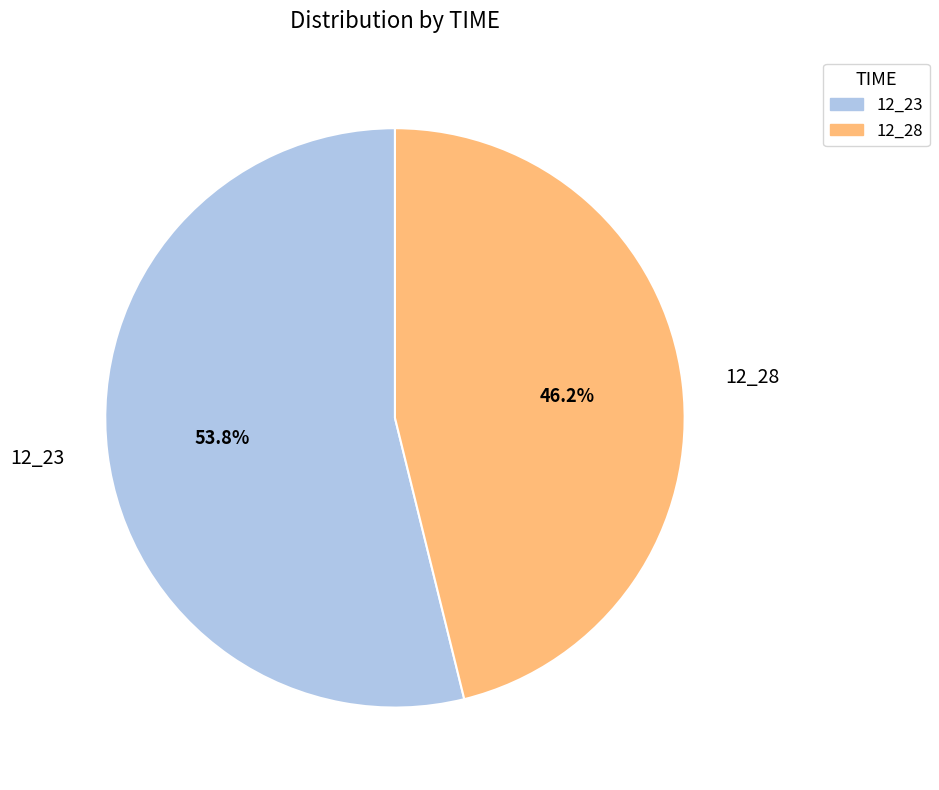

What percentage is NOT represented by 12_28?

53.8%